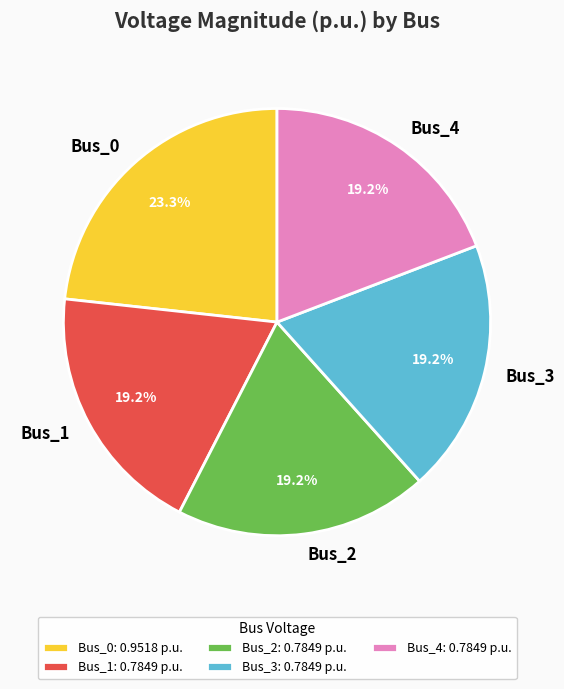

How many segments does this pie chart have?

5